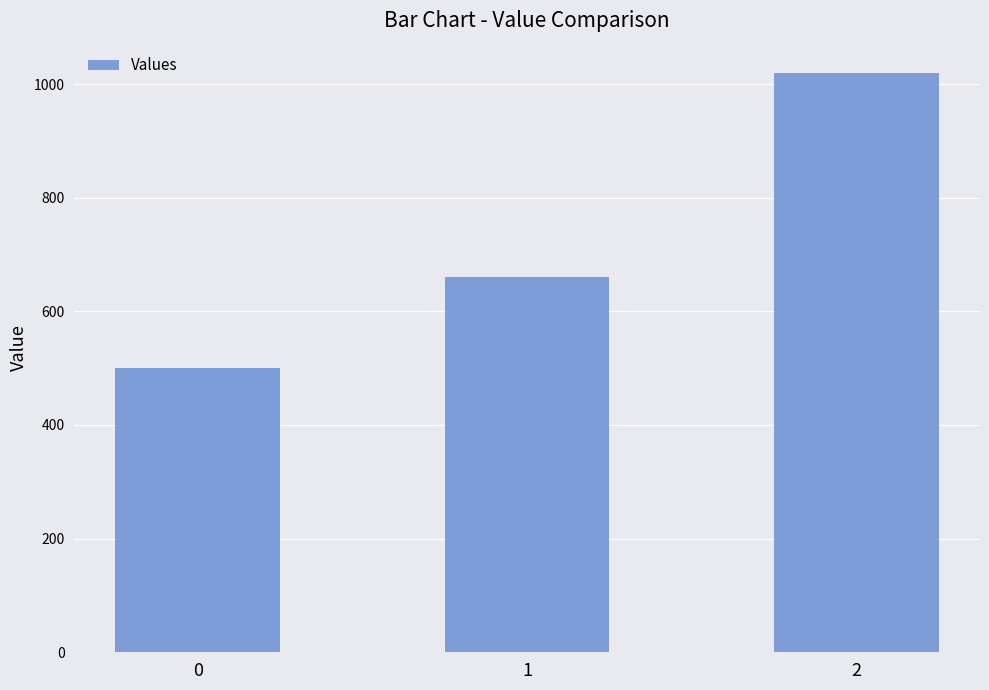

Rank the categories by value from highest to lowest.

2, 1, 0